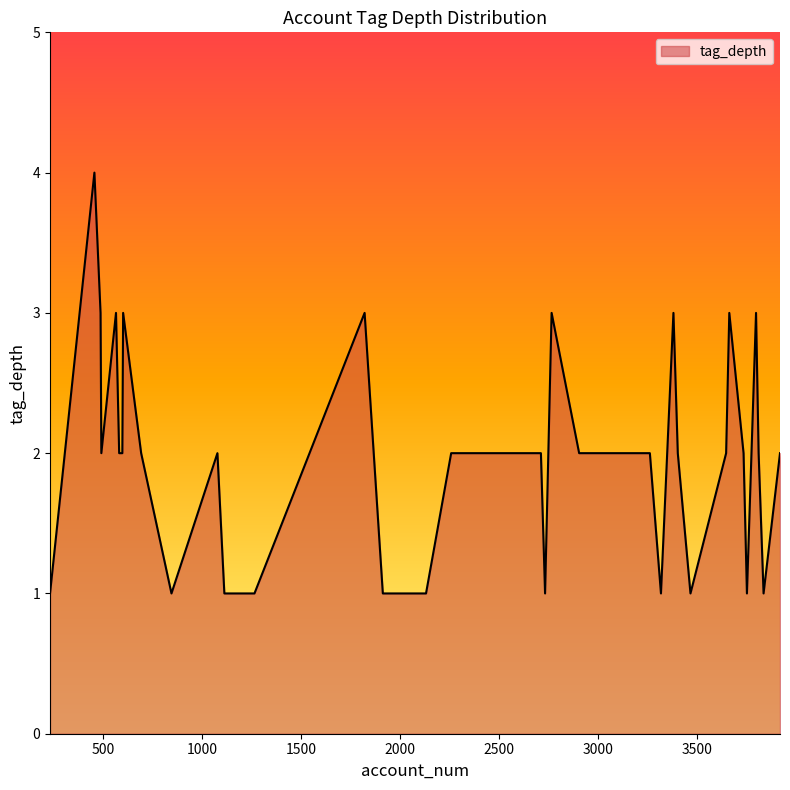

What is the maximum value shown in the chart?

4